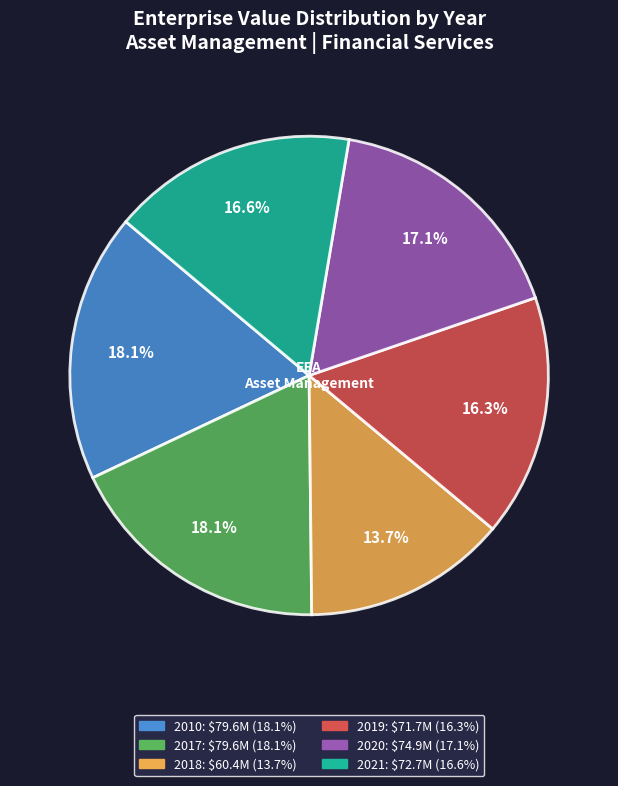

Does any single category account for the majority?

No